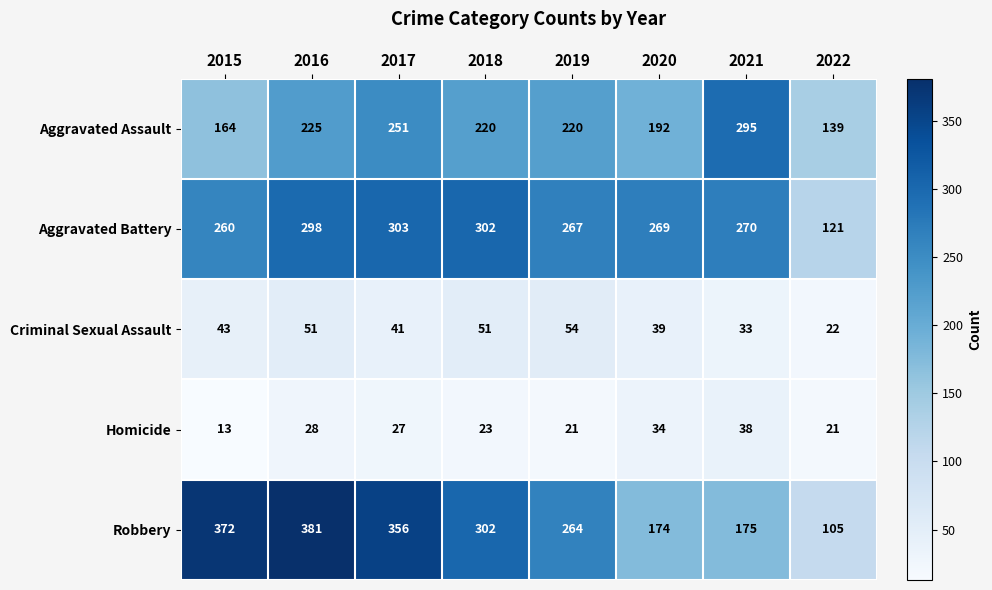

What is the total value across all series at 2019?

826